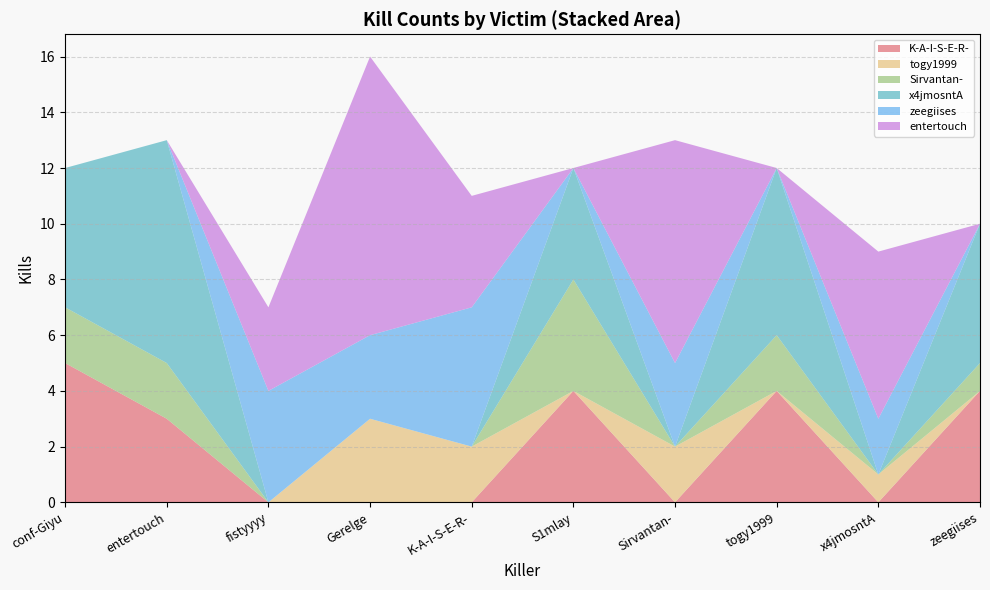

Reading left to right, list all the values displayed in this chart.

K-A-I-S-E-R-: 5	3	0	0	0	4	0	4	0	4
togy1999: 0	0	0	3	2	0	2	0	1	0
Sirvantan-: 2	2	0	0	0	4	0	2	0	1
x4jmosntA: 5	8	0	0	0	4	0	6	0	5
zeegiises: 0	0	4	3	5	0	3	0	2	0
entertouch: 0	0	3	10	4	0	8	0	6	0